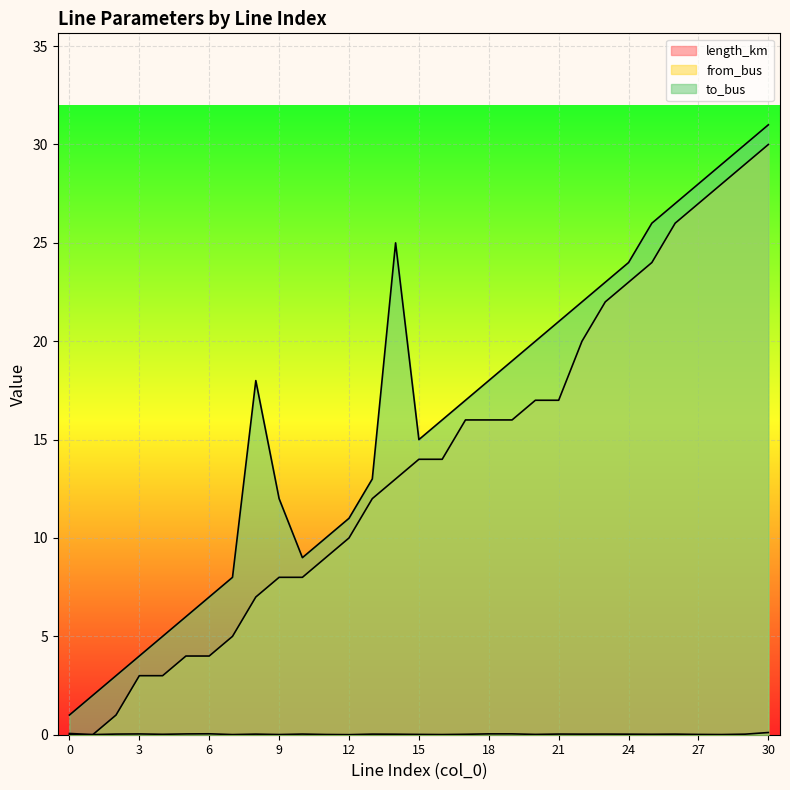

The value of to_bus at 20 is 20.0. True or false?

True